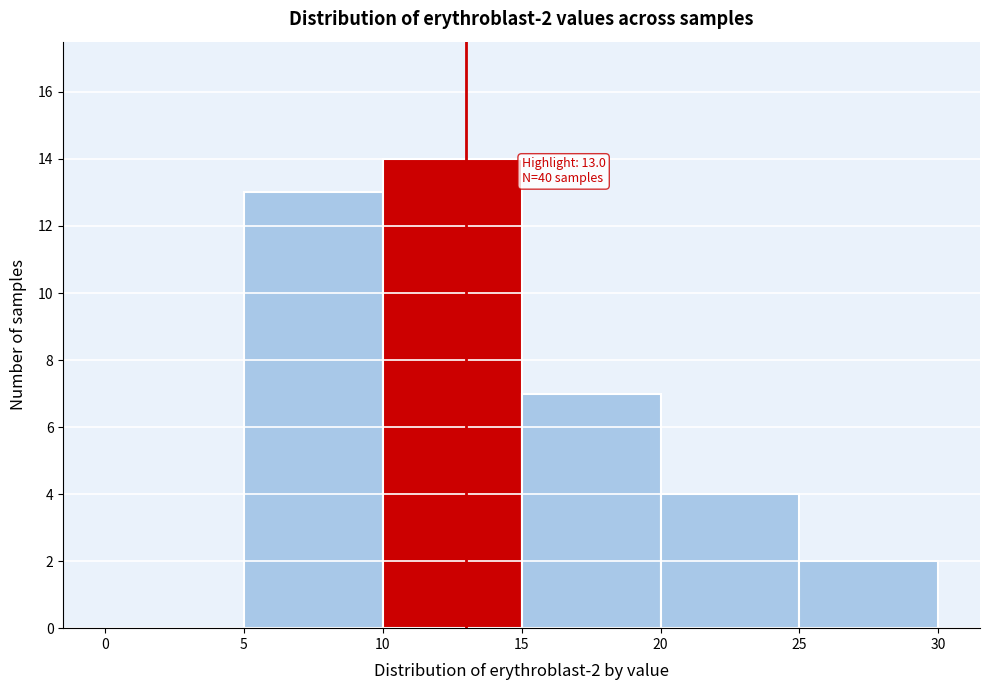

Over which range of the x-axis is the bar tallest?

10 to 15